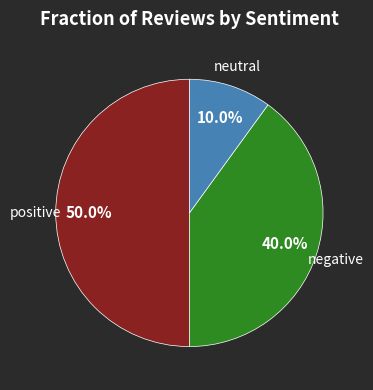

What percentage is the negative slice, to the nearest percent?

40%